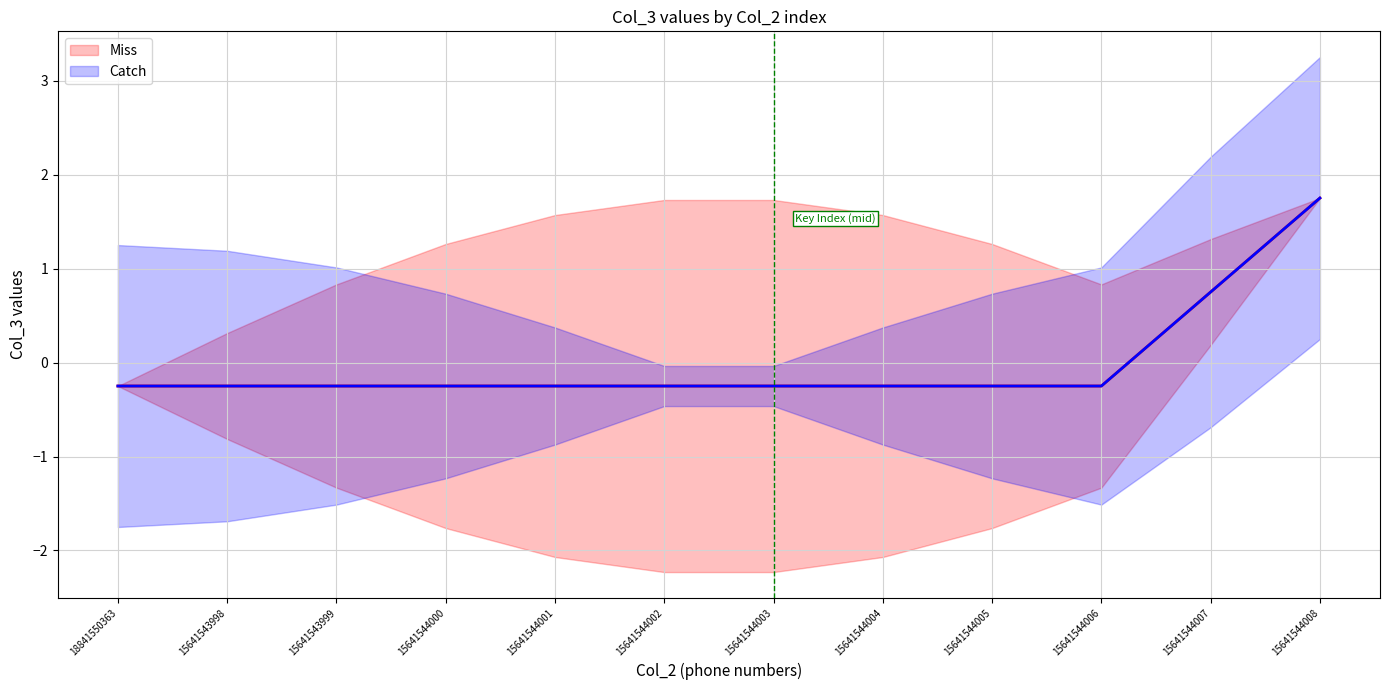

Which series has the widest spread of values?

Miss